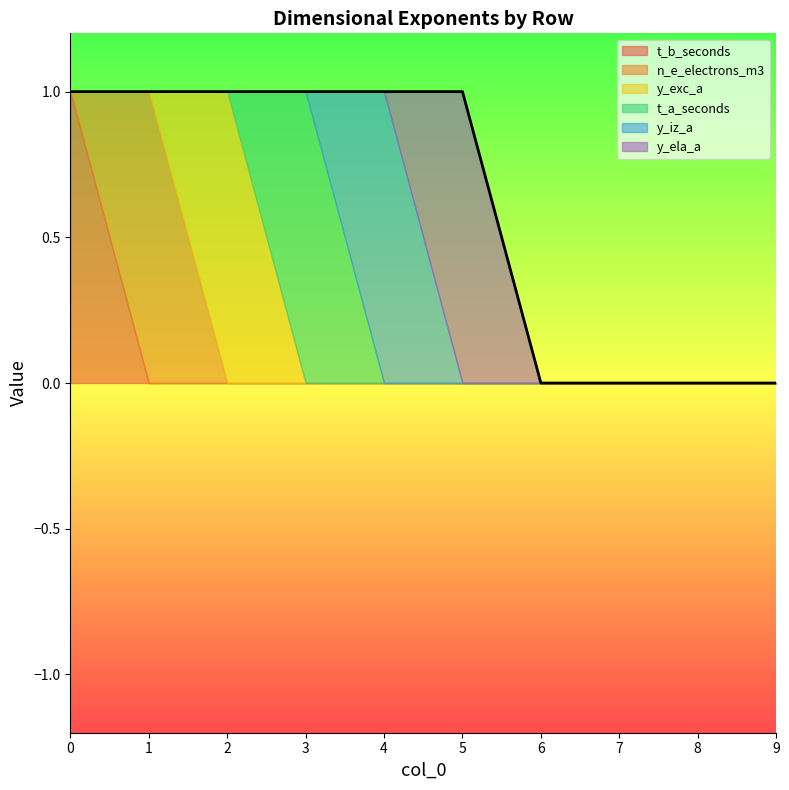

How many series are shown in this chart?

6